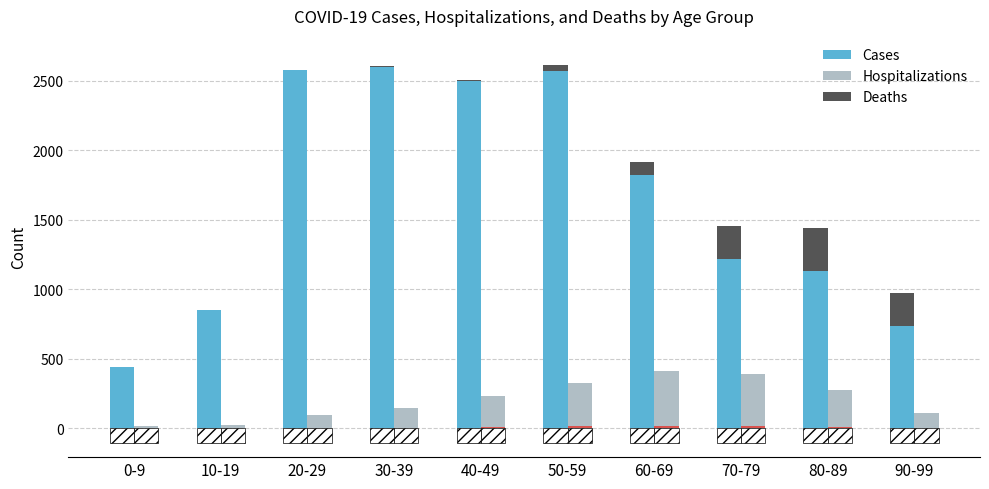

Reading left to right, list all the values displayed in this chart.

Cases: 443	847	2574	2600	2495	2569	1822	1217	1134	735
Deaths: 0	0	0	6	12	44	94	235	307	238
Hospitalizations: 14	21	92	144	230	328	408	388	272	110